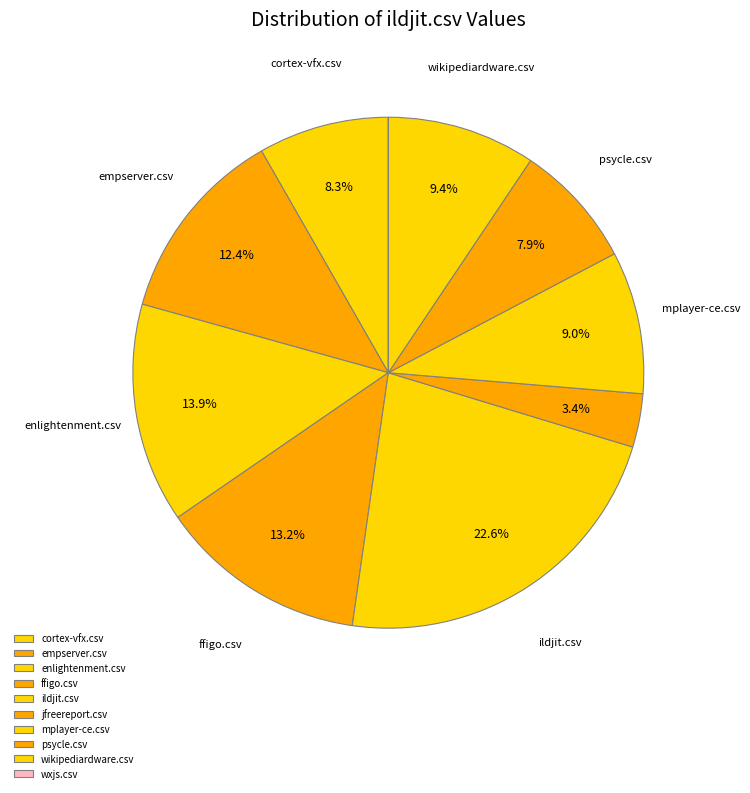

Combined, do cortex-vfx.csv and mplayer-ce.csv account for over 50%?

No